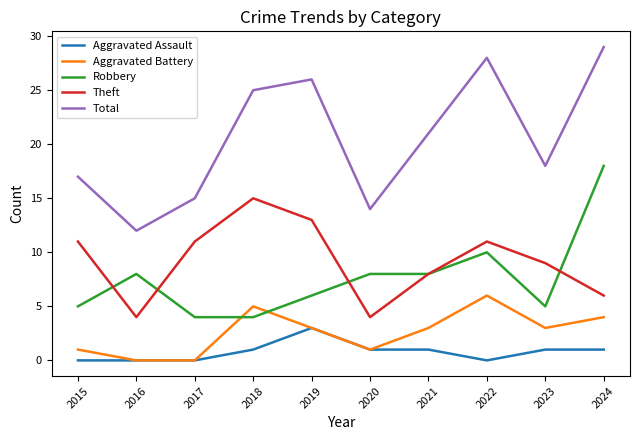

Is the value of Aggravated Battery at 2020 greater than the value of Total at 2019?

No